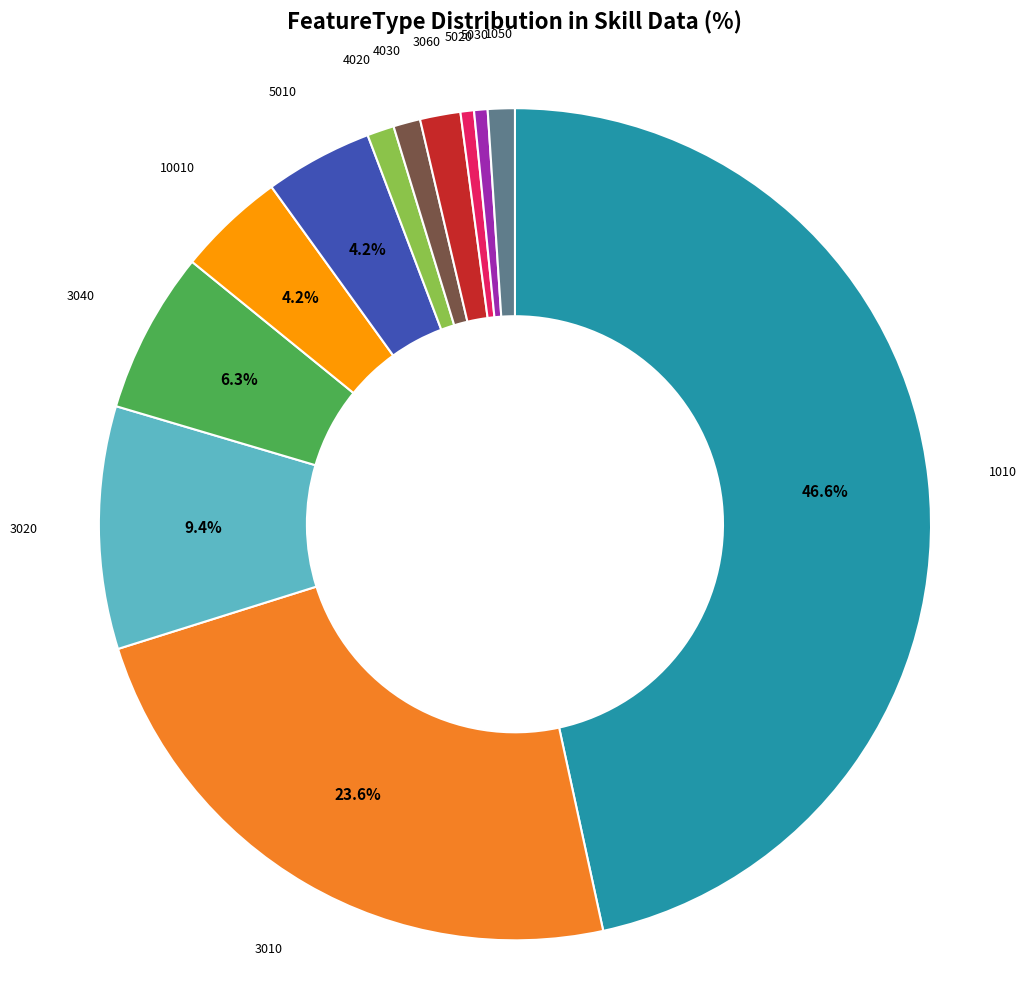

Which has a higher value, 5010 or 1010?

1010